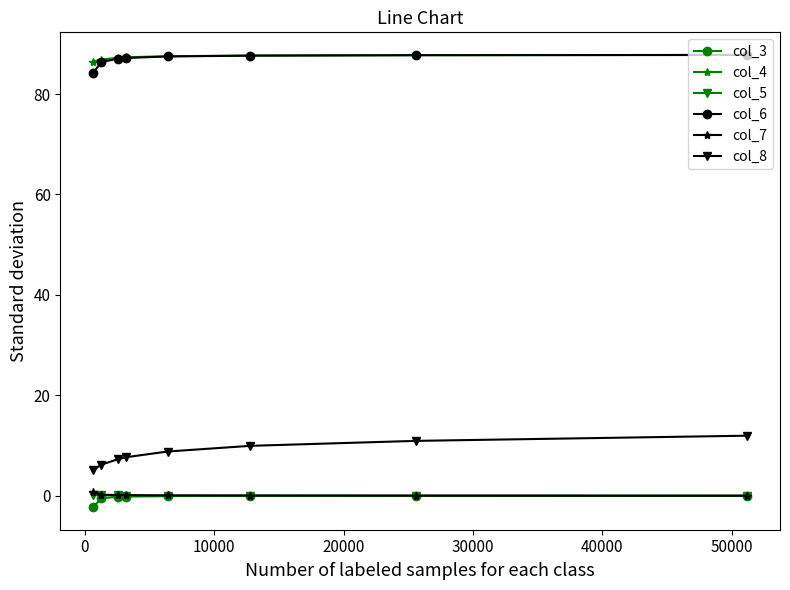

What is the average value of the col_3 series?

-0.4